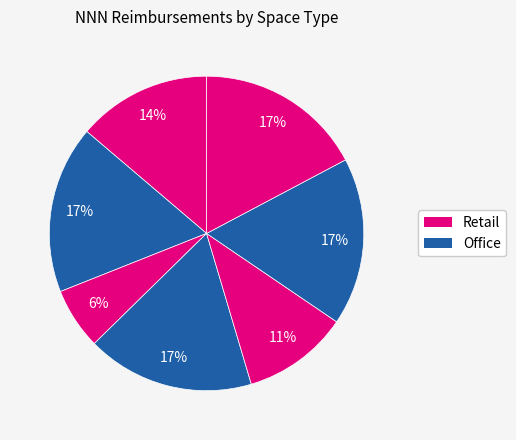

Count the number of slices in the pie.

7